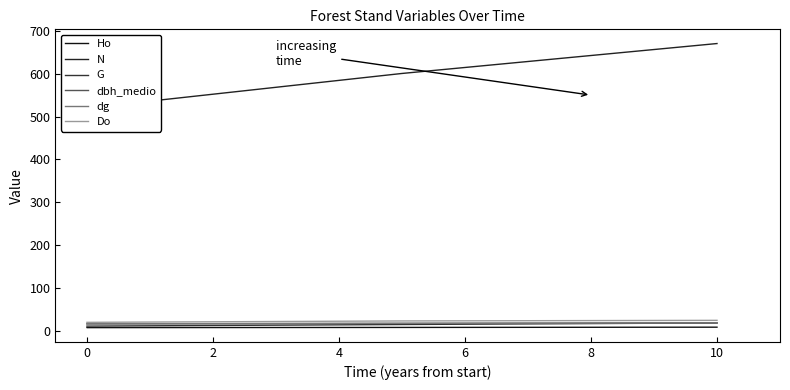

At 0, list the series in order from smallest to largest.

Ho, G, dbh_medio, dg, Do, N